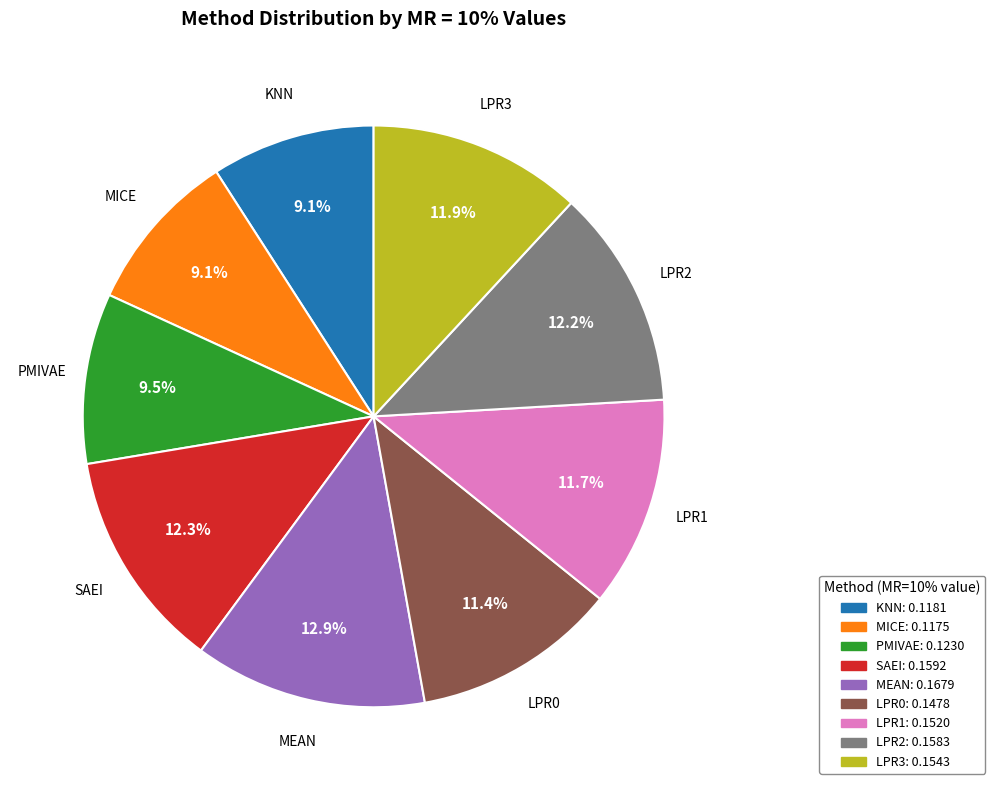

To the nearest percent, what is the combined percentage of PMIVAE and MICE?

19%